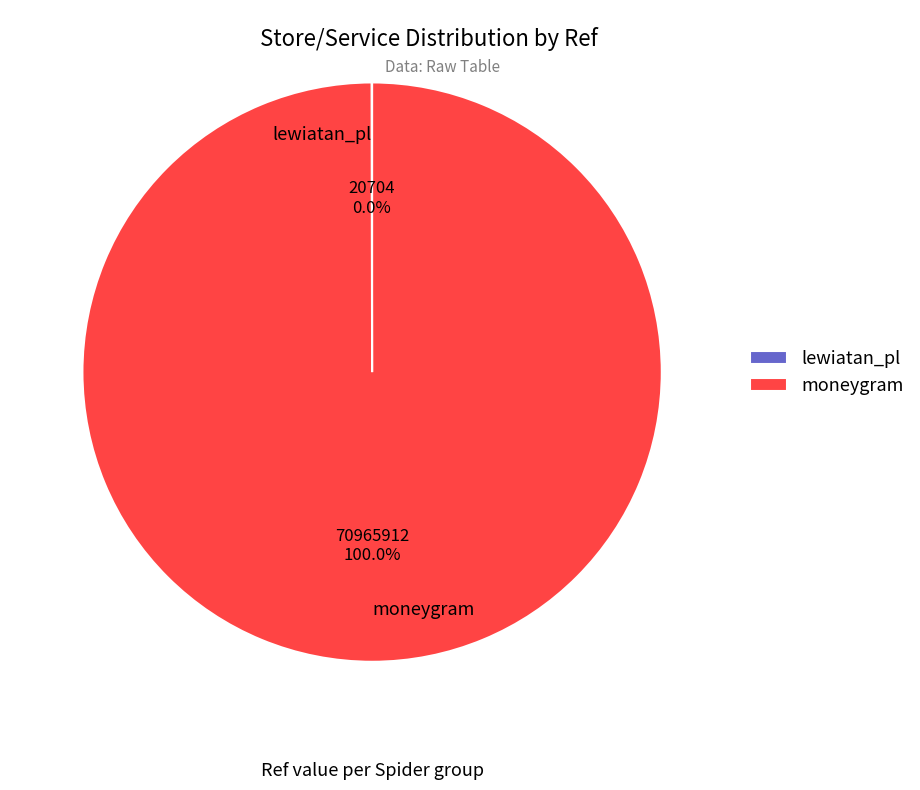

Which category has the biggest portion of the pie?

moneygram